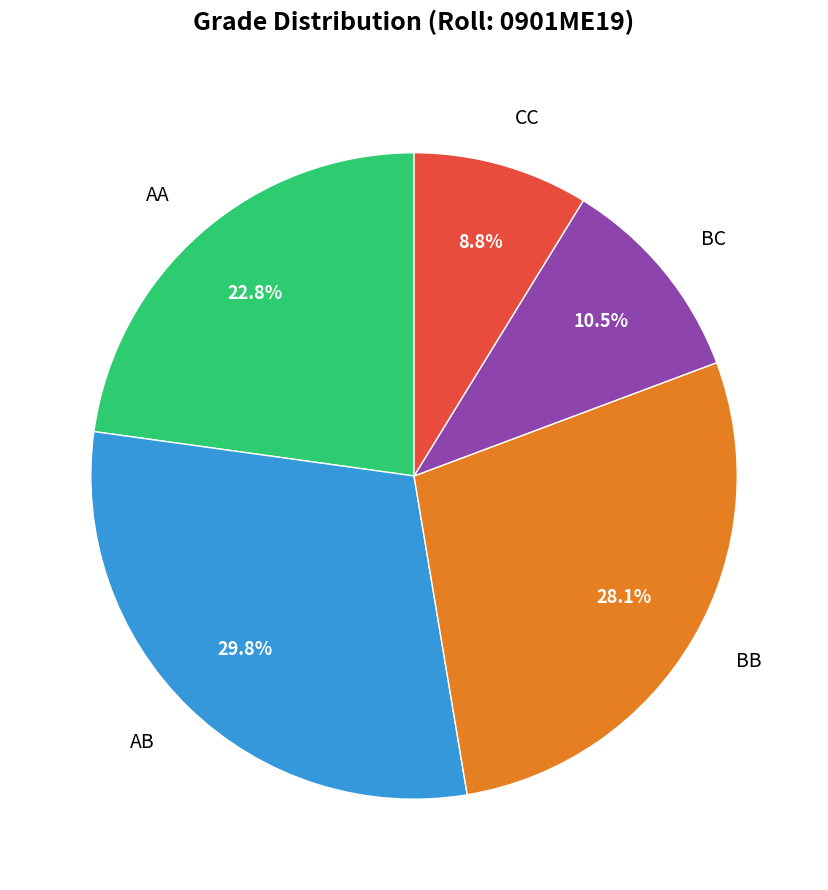

The AA slice represents 23% of the pie. True or false?

True